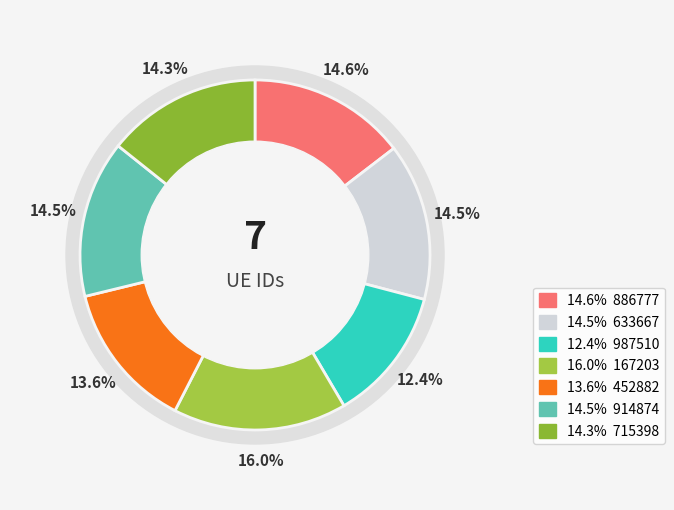

What percentage do 452882 and 633667 together represent?

28.2%